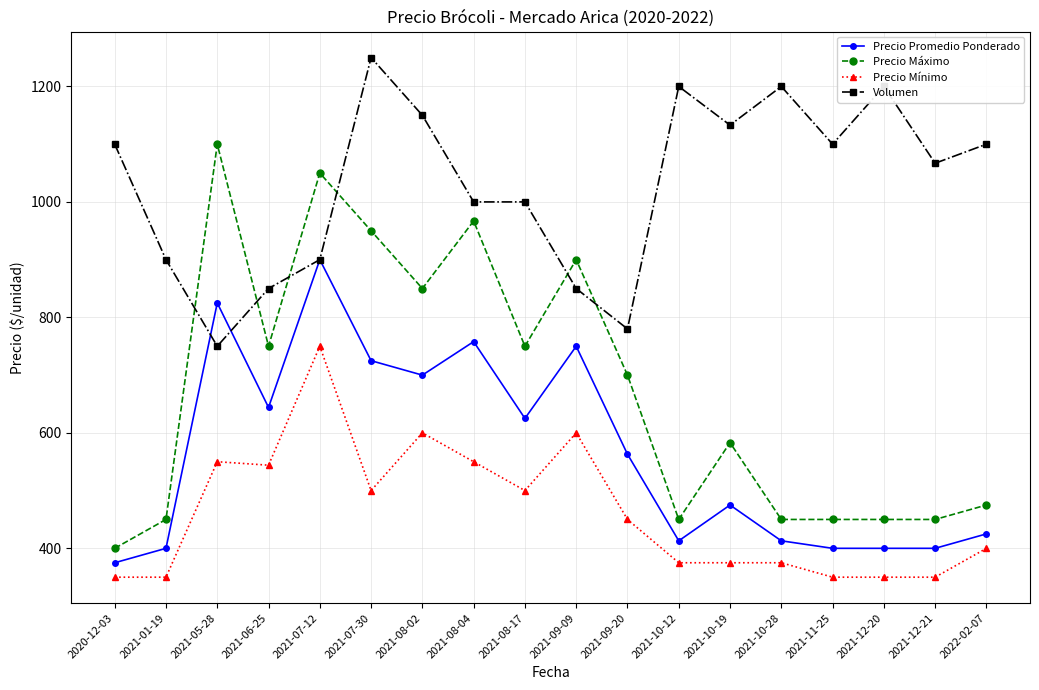

Where is the first local minimum for Volumen?

2021-05-28